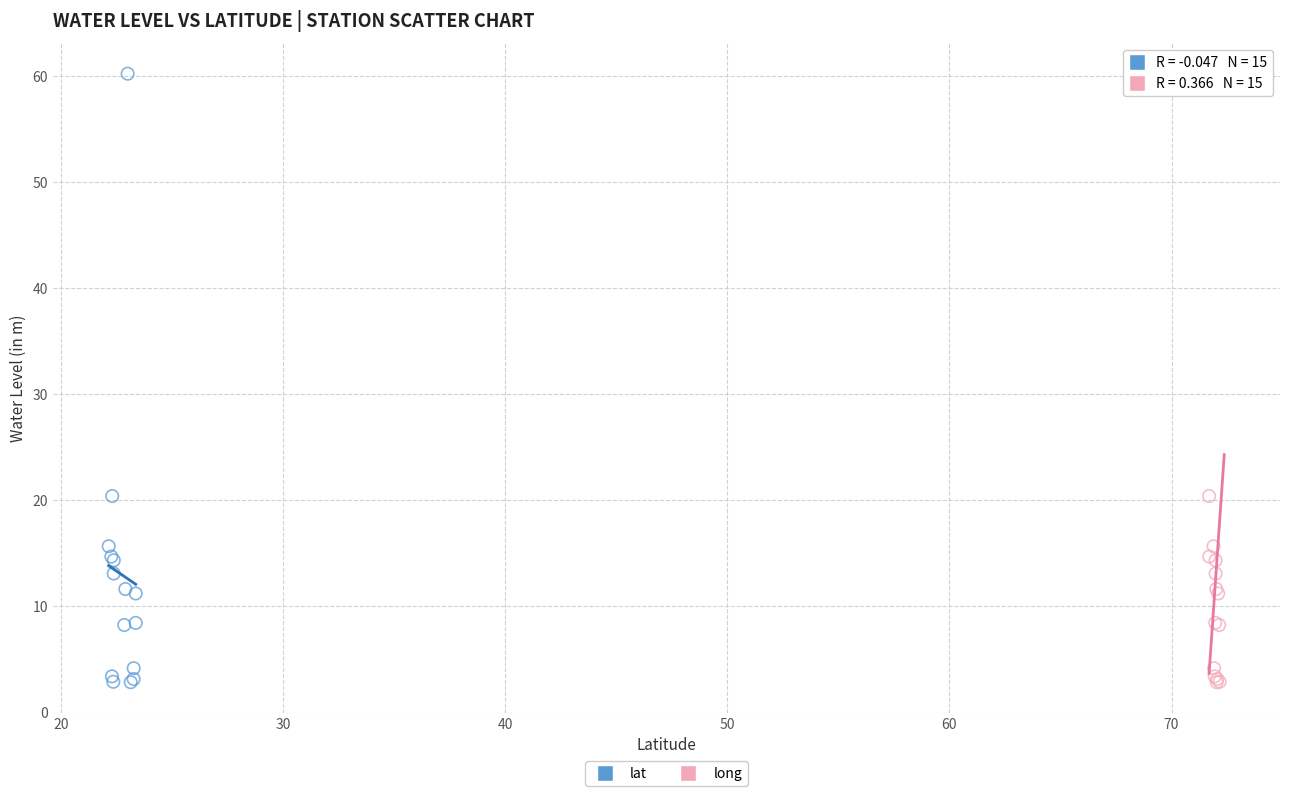

What are all the series names shown in the legend?

lat, long